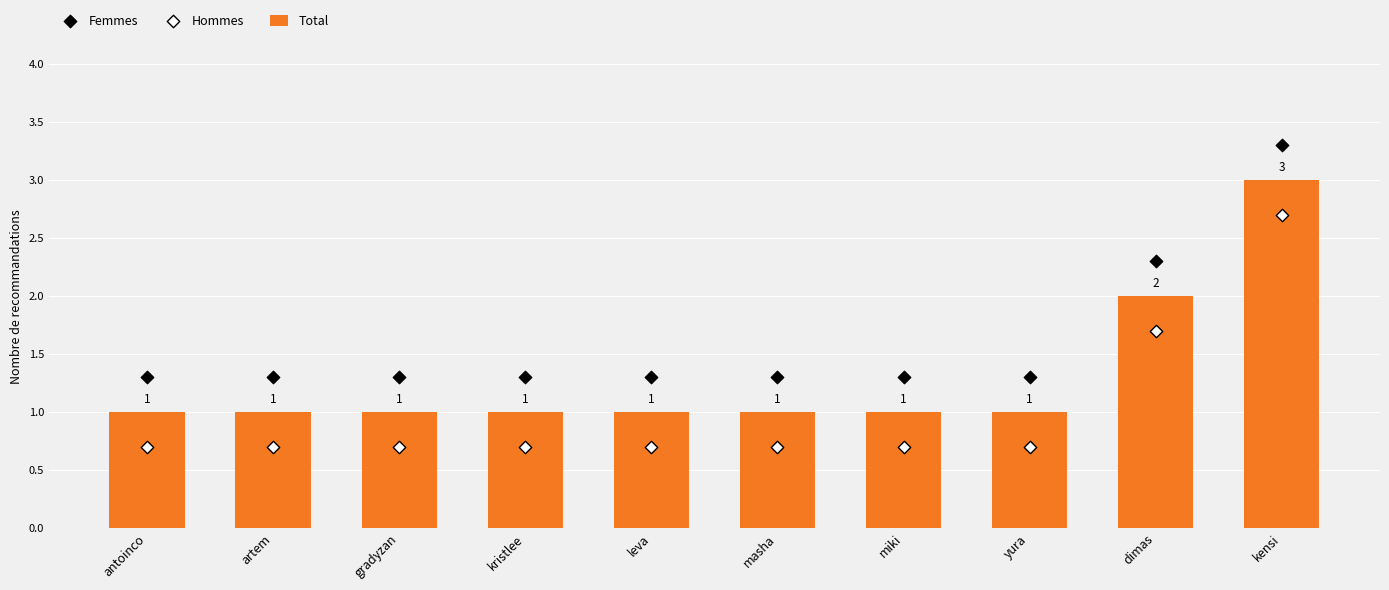

What is the total value across all series at leva?

3.0